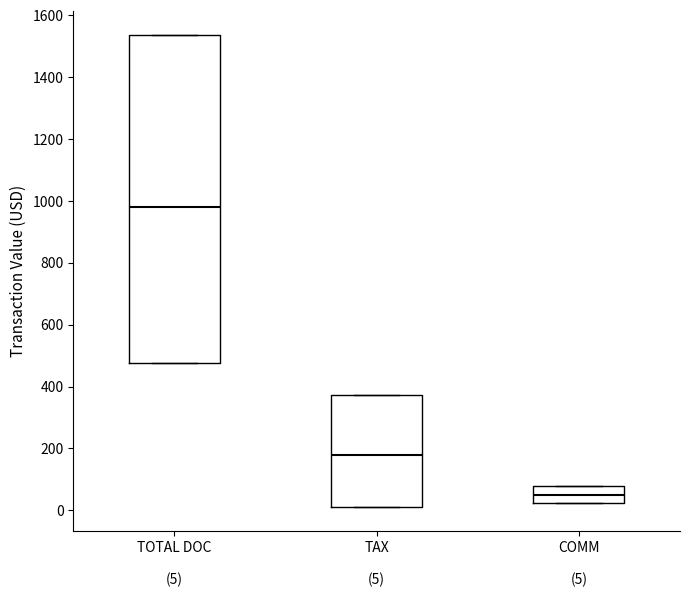

Comparing the boxes themselves (not the whiskers), which one is the tallest?

TOTAL DOC